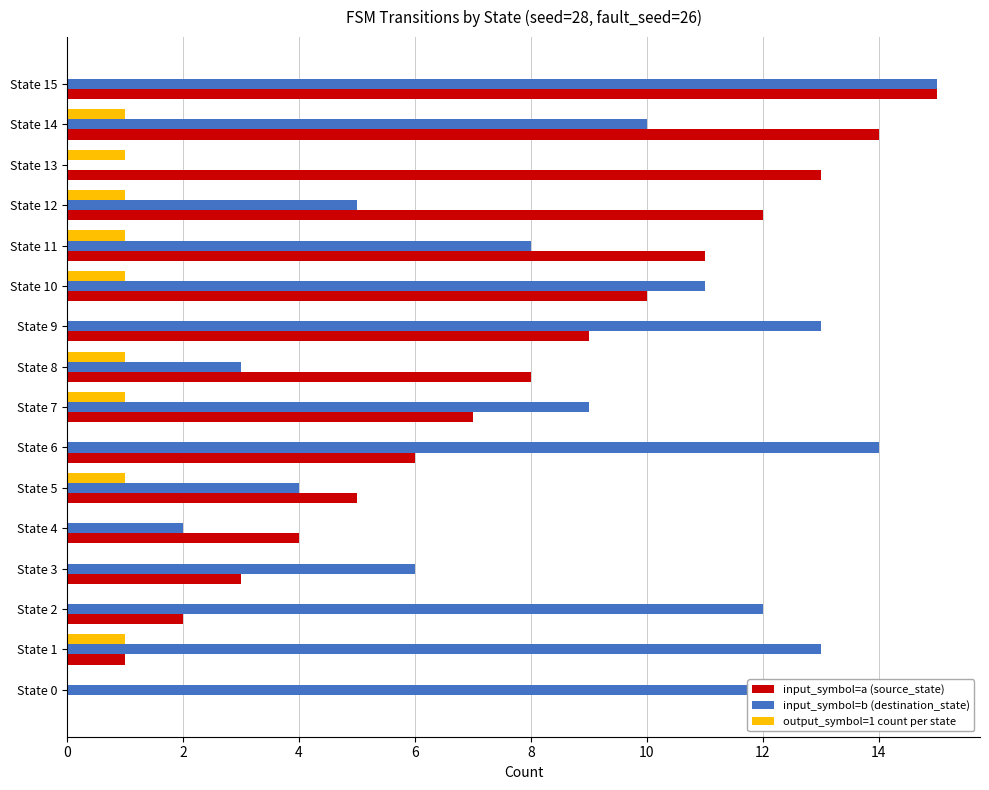

What are all the series names shown in the legend?

input_symbol=a (source_state), input_symbol=b (destination_state), output_symbol=1 count per state